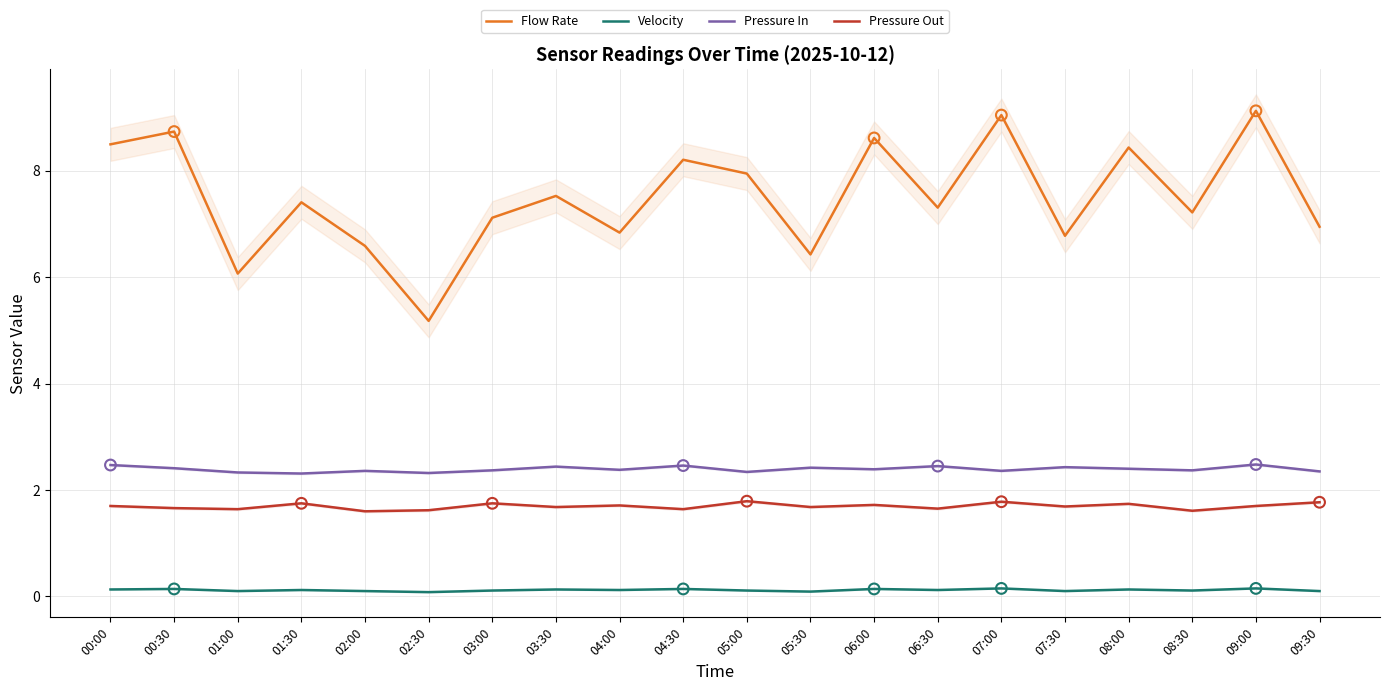

Which series reaches the maximum Y coordinate?

Flow Rate